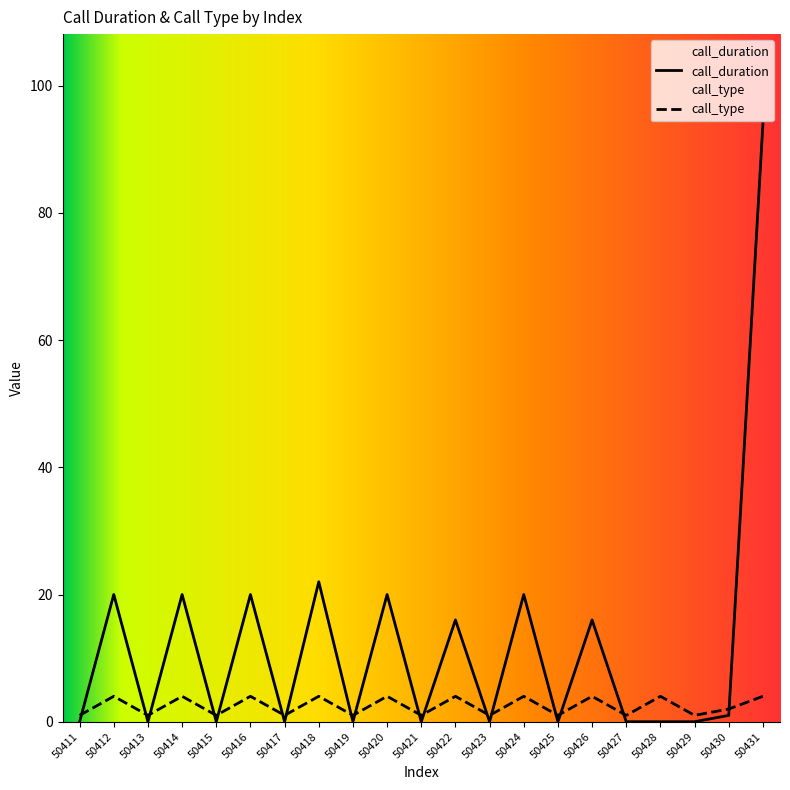

At which category is the sum across all series the highest?

50431